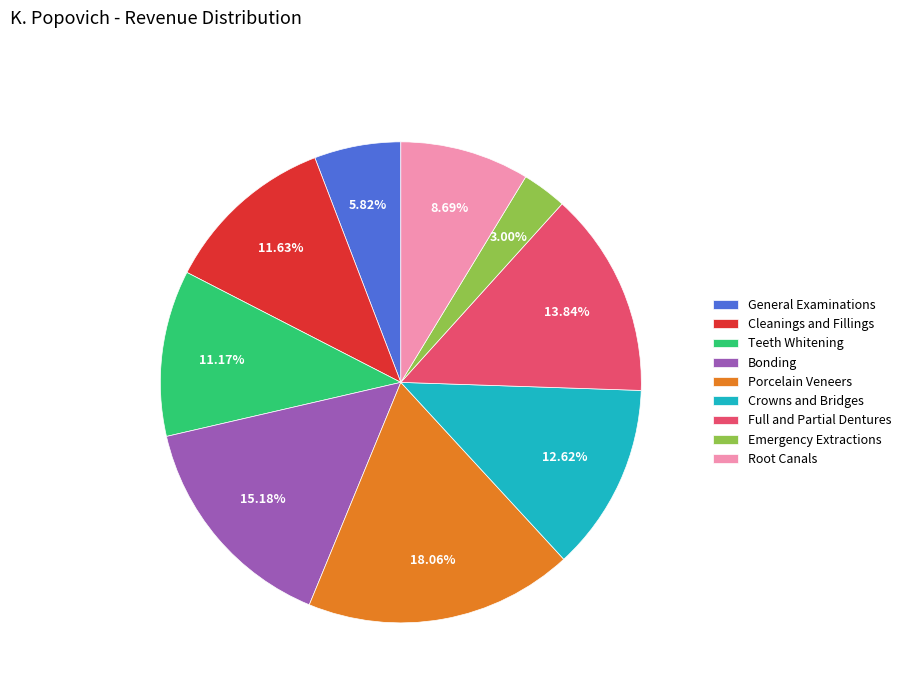

What is the ratio of the value at Emergency Extractions to the value at Bonding?

0.2